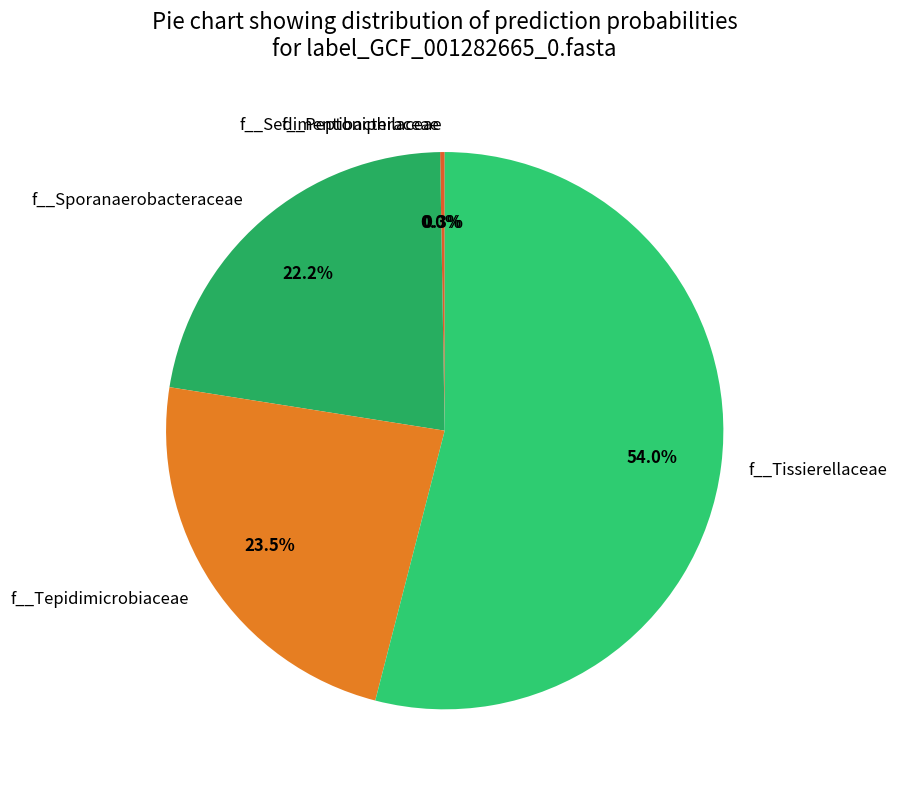

What percentage do f__Tepidimicrobiaceae and f__Sporanaerobacteraceae together represent?

45.7%